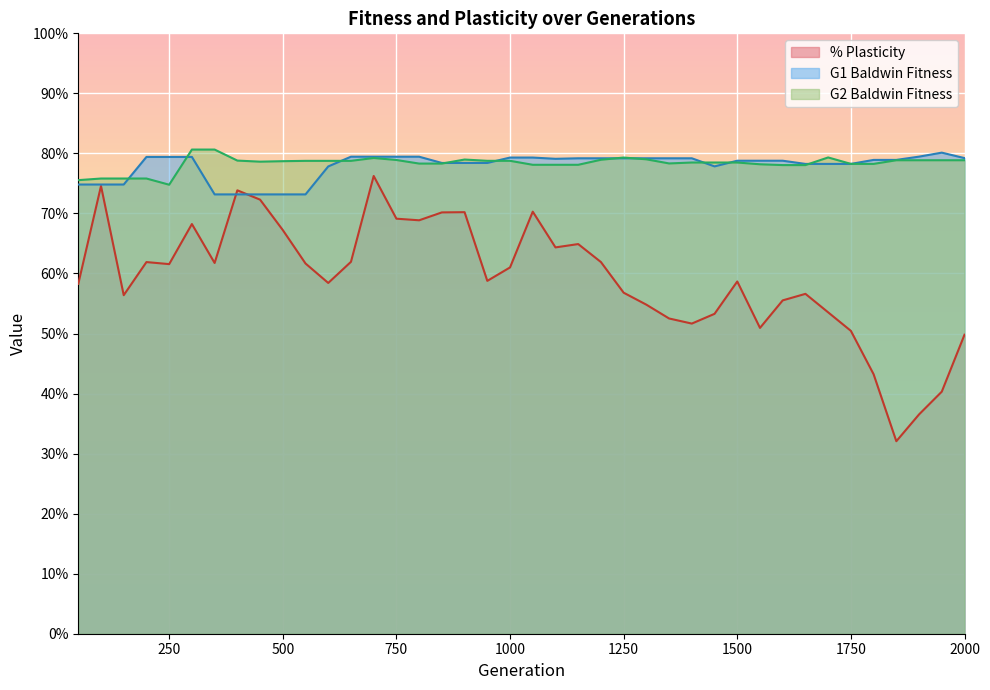

Reading left to right, what are all the values shown in this chart?

% Plasticity: 50=0.6	100=0.7	150=0.6	200=0.6	250=0.6	300=0.7	350=0.6	400=0.7	450=0.7	500=0.7	550=0.6	600=0.6	650=0.6	700=0.8	750=0.7	800=0.7	850=0.7	900=0.7	950=0.6	1000=0.6	1050=0.7	1100=0.6	1150=0.6	1200=0.6	1250=0.6	1300=0.5	1350=0.5	1400=0.5	1450=0.5	1500=0.6	1550=0.5	1600=0.6	1650=0.6	1700=0.5	1750=0.5	1800=0.4	1850=0.3	1900=0.4	1950=0.4	2000=0.5
G1 Baldwin Fitness: 50=0.7	100=0.7	150=0.7	200=0.8	250=0.8	300=0.8	350=0.7	400=0.7	450=0.7	500=0.7	550=0.7	600=0.8	650=0.8	700=0.8	750=0.8	800=0.8	850=0.8	900=0.8	950=0.8	1000=0.8	1050=0.8	1100=0.8	1150=0.8	1200=0.8	1250=0.8	1300=0.8	1350=0.8	1400=0.8	1450=0.8	1500=0.8	1550=0.8	1600=0.8	1650=0.8	1700=0.8	1750=0.8	1800=0.8	1850=0.8	1900=0.8	1950=0.8	2000=0.8
G2 Baldwin Fitness: 50=0.8	100=0.8	150=0.8	200=0.8	250=0.7	300=0.8	350=0.8	400=0.8	450=0.8	500=0.8	550=0.8	600=0.8	650=0.8	700=0.8	750=0.8	800=0.8	850=0.8	900=0.8	950=0.8	1000=0.8	1050=0.8	1100=0.8	1150=0.8	1200=0.8	1250=0.8	1300=0.8	1350=0.8	1400=0.8	1450=0.8	1500=0.8	1550=0.8	1600=0.8	1650=0.8	1700=0.8	1750=0.8	1800=0.8	1850=0.8	1900=0.8	1950=0.8	2000=0.8